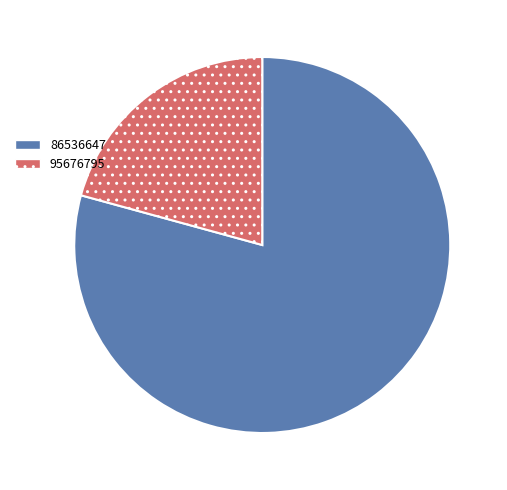

Is it true that 86536647 is 71% of the pie?

False